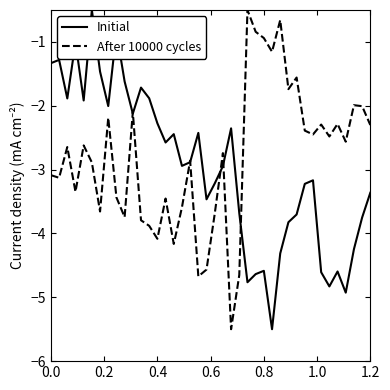

True or false: Initial has more than 2 interior local peaks.

True